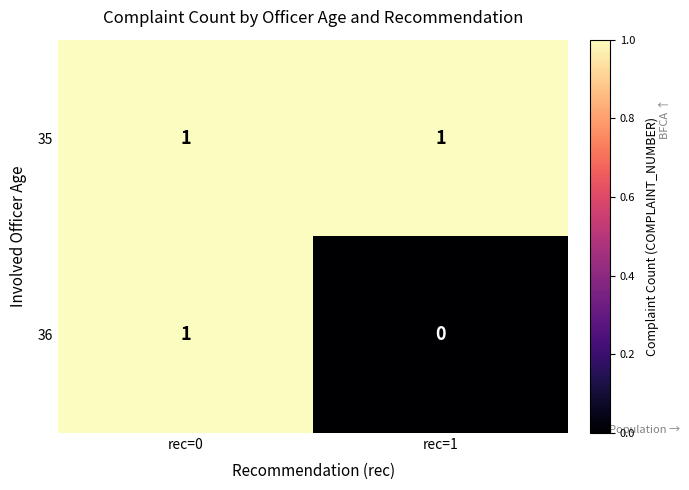

The 35 series shows 1 at rec=1. True or false?

True